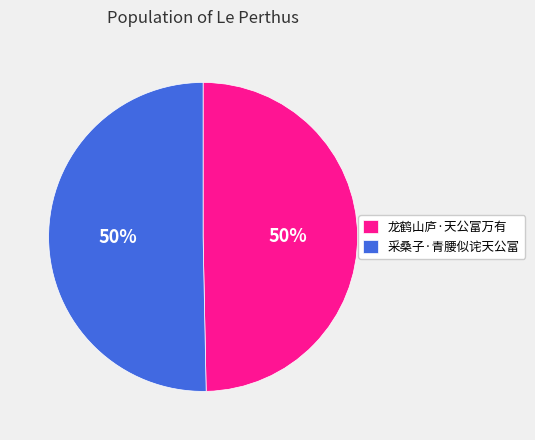

To the nearest percent, what is the average slice percentage?

50%